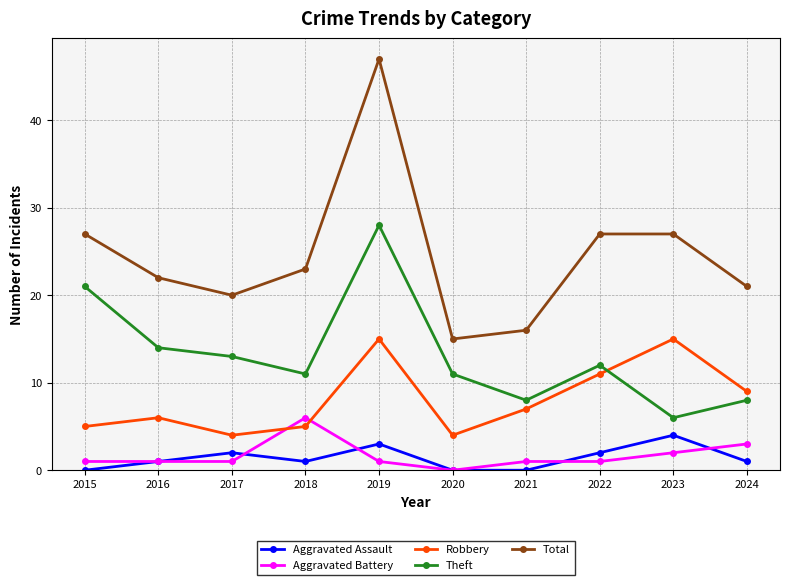

What is the total value across all series at 2019?

94